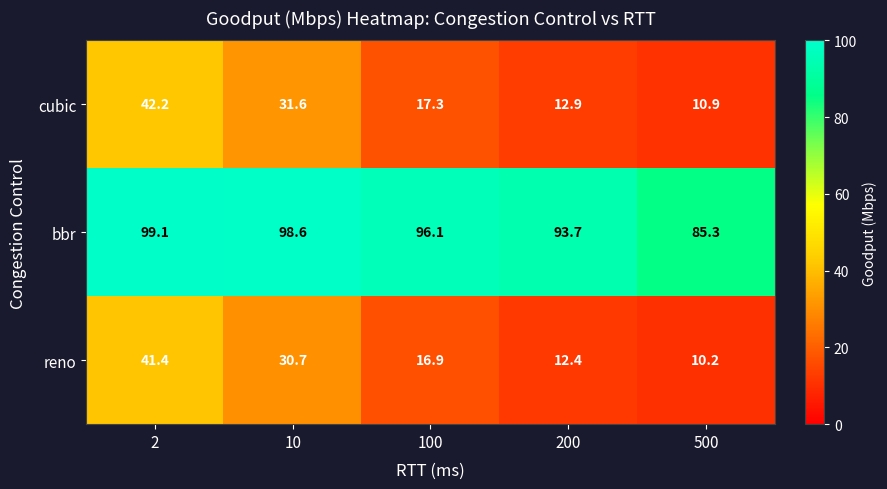

Reading left to right, transcribe all the data shown in this chart.

cubic: 42.2	31.6	17.3	12.9	10.9
bbr: 99.1	98.6	96.1	93.7	85.3
reno: 41.4	30.7	16.9	12.4	10.2